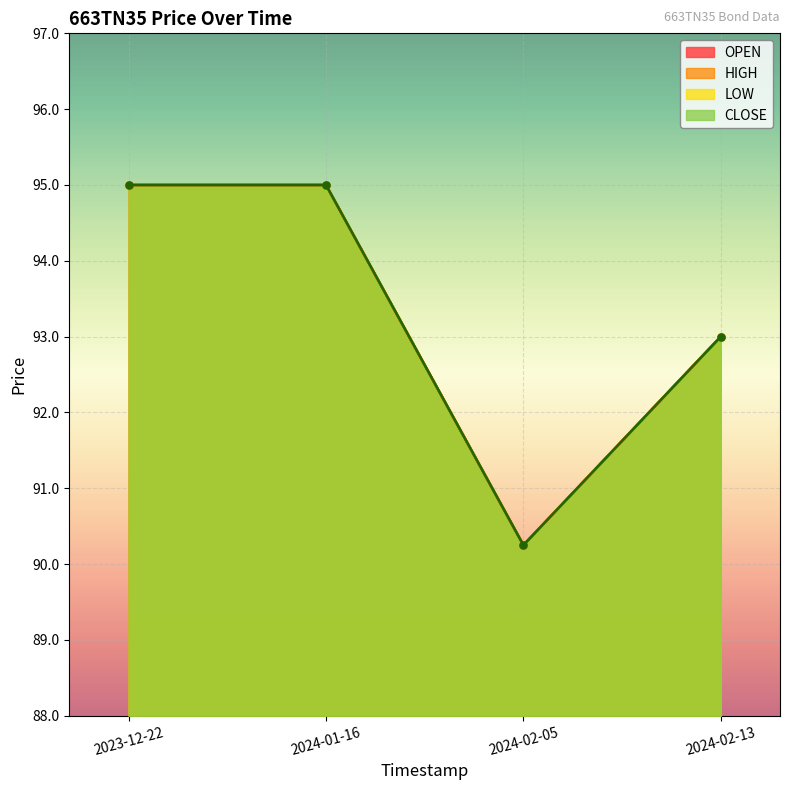

How many values in the LOW series are below 95?

2